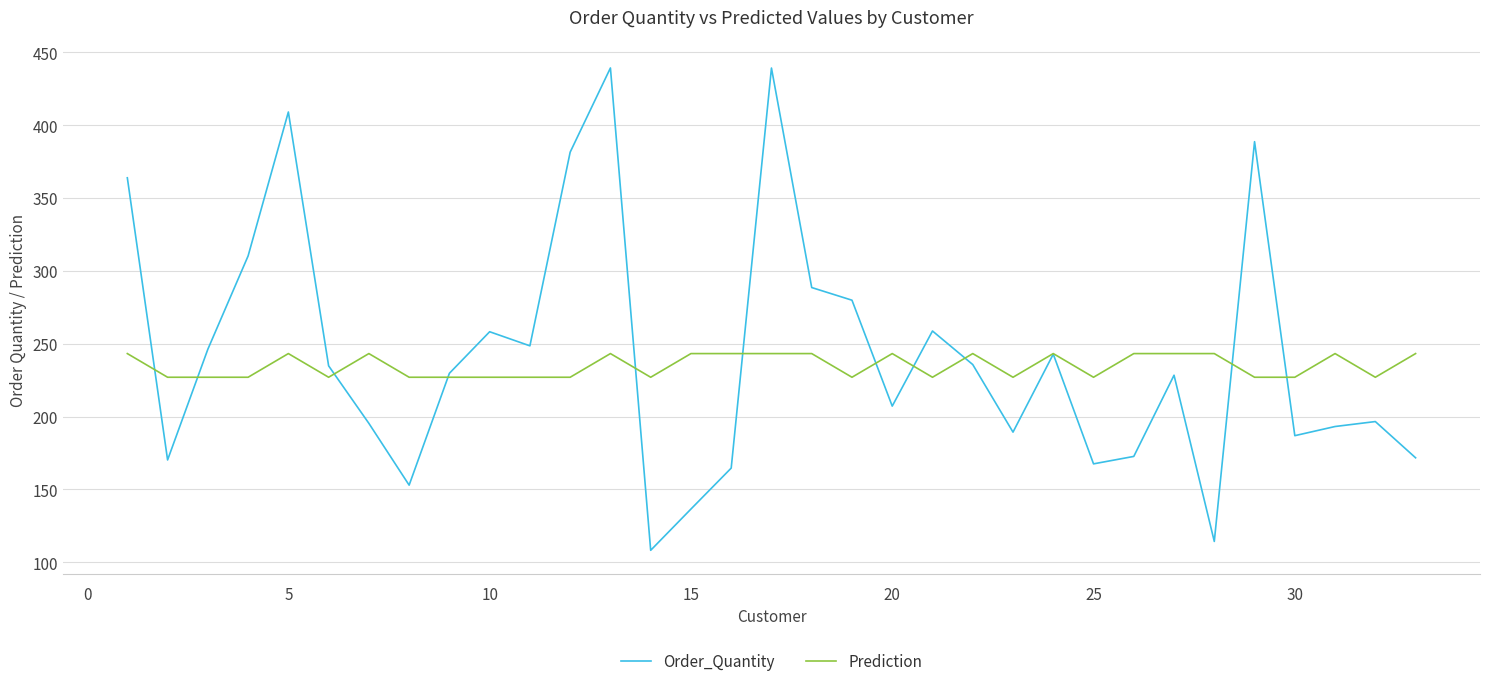

What is the highest value of the Prediction series?

243.2